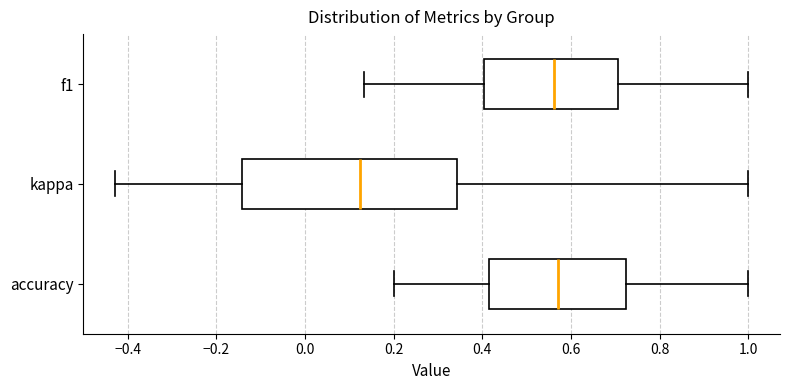

Reading bottom to top, read every box against the x-axis: the position of its median line, the range the box covers, and the ends of its whiskers. The values are not printed on the chart, so give them approximately, as read against the axis.

accuracy: median 0.58, box 0.42 to 0.72, whiskers 0.20 to 1.00
kappa: median 0.12, box -0.14 to 0.34, whiskers -0.42 to 1.00
f1: median 0.56, box 0.40 to 0.70, whiskers 0.14 to 1.00